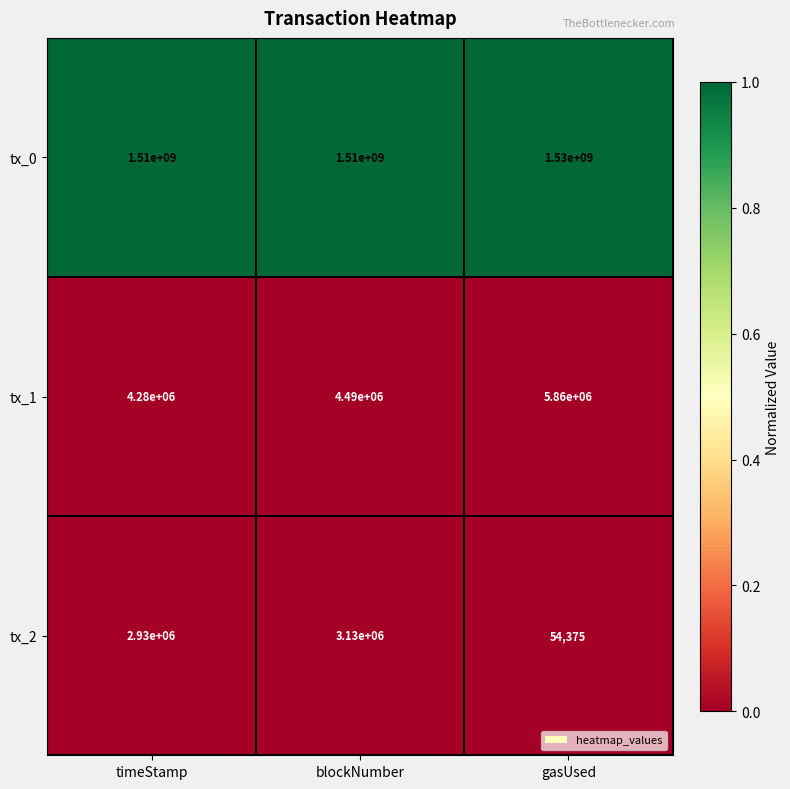

The value of tx_1 at gasUsed is 5860000. True or false?

True